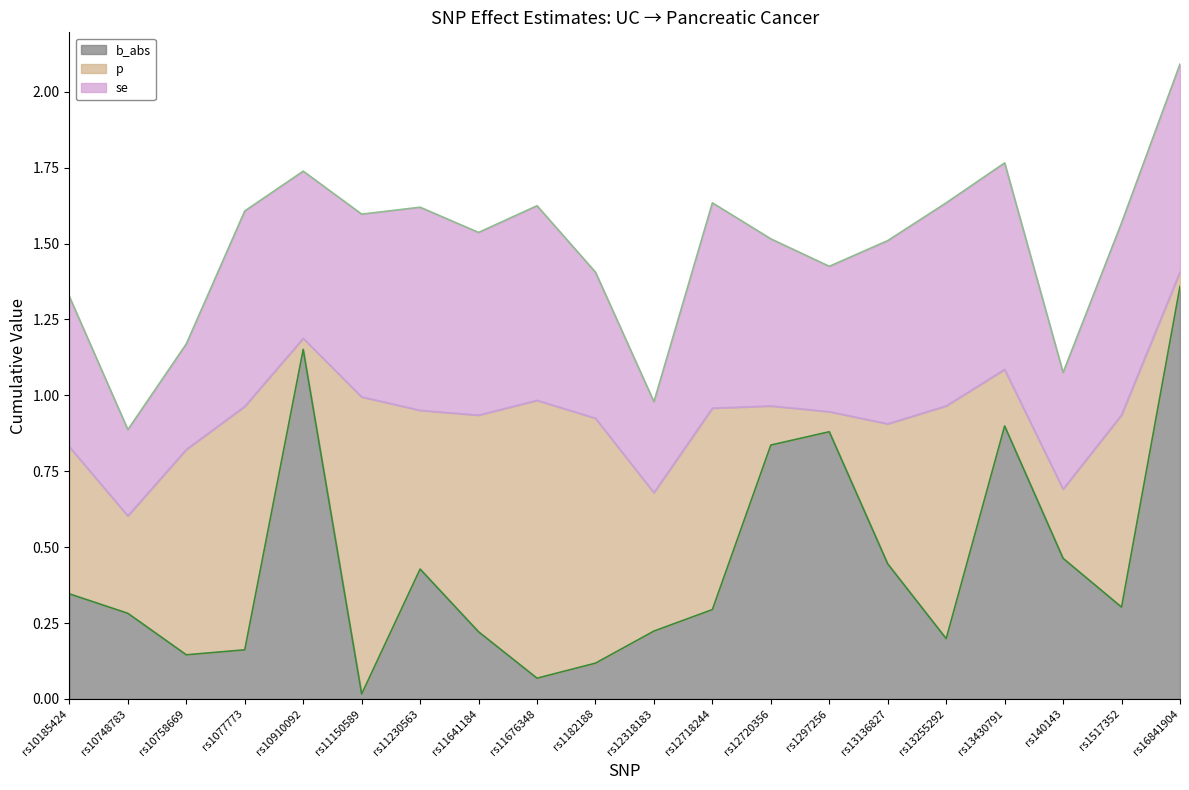

List the series in order of their overall mean, highest first.

se, p, b_abs